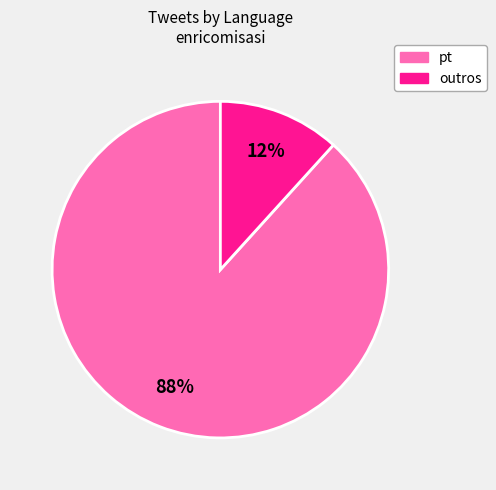

Between pt and outros, which is larger?

pt